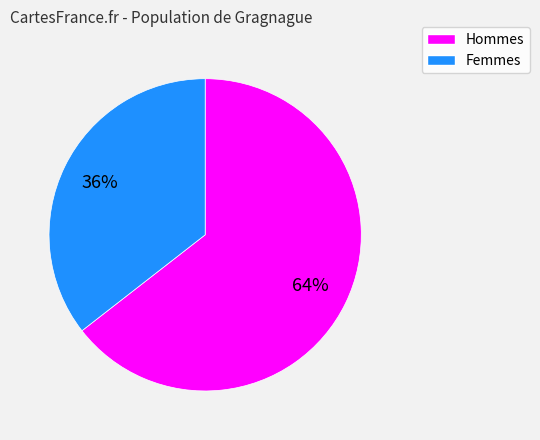

To the nearest percent, what is the average slice percentage?

50%